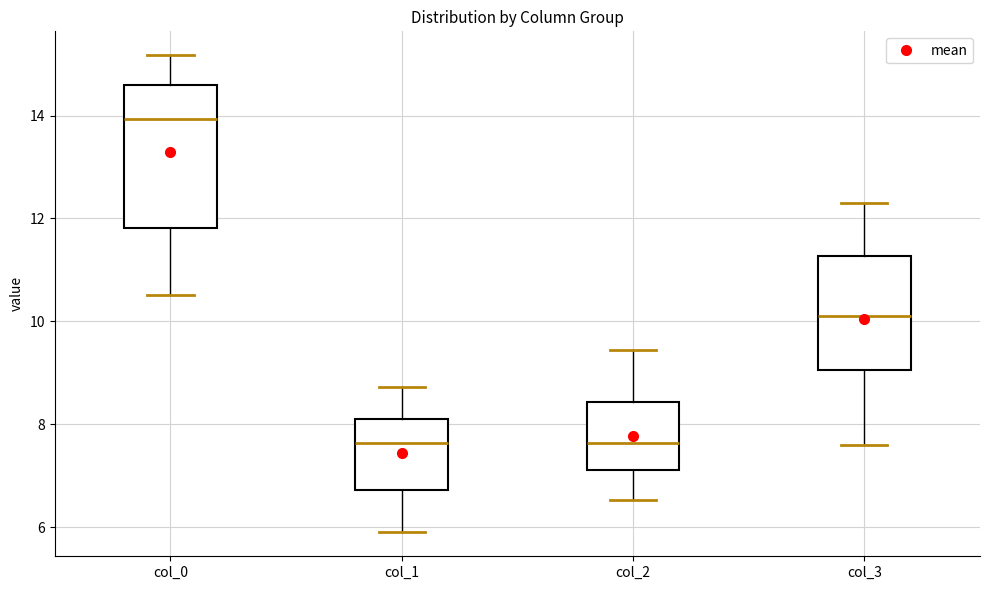

Reading left to right, read every box against the y-axis: the position of its median line, the range the box covers, and the ends of its whiskers. The values are not printed on the chart, so give them approximately, as read against the axis.

col_0: median 14.0, box 11.8 to 14.6, whiskers 10.6 to 15.2
col_1: median 7.6, box 6.8 to 8.0, whiskers 5.8 to 8.8
col_2: median 7.6, box 7.2 to 8.4, whiskers 6.6 to 9.4
col_3: median 10.2, box 9.0 to 11.2, whiskers 7.6 to 12.4